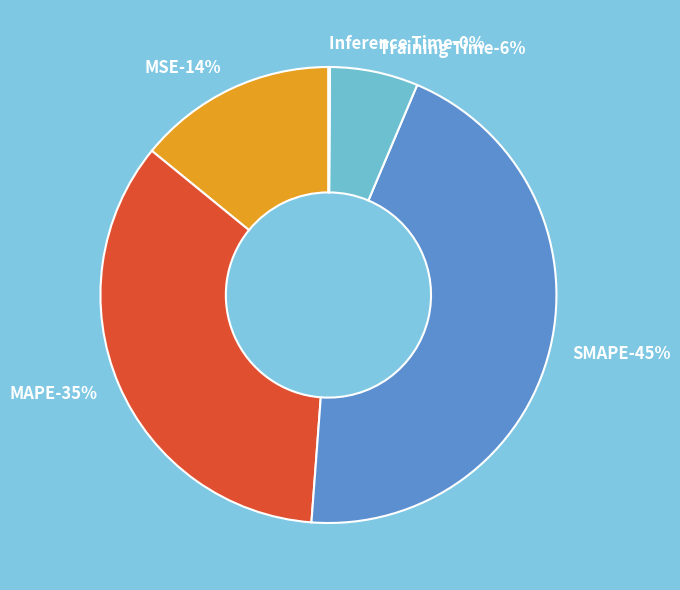

Rank the categories by value from lowest to highest.

Inference Time, Training Time, MSE, MAPE, SMAPE